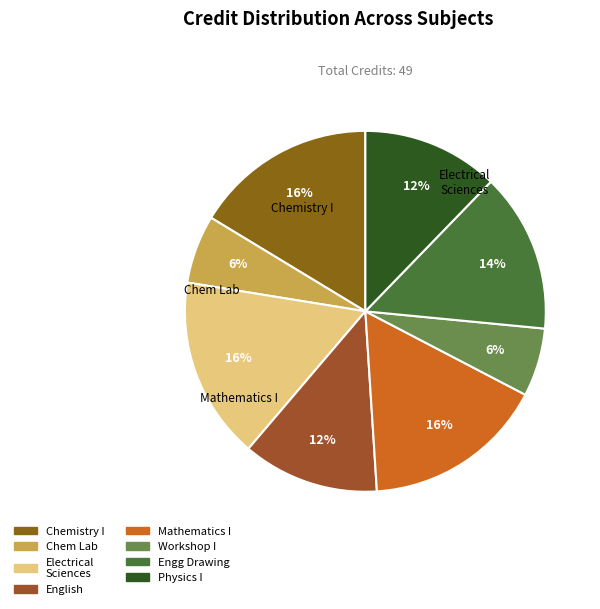

Is there a majority slice in this chart?

No